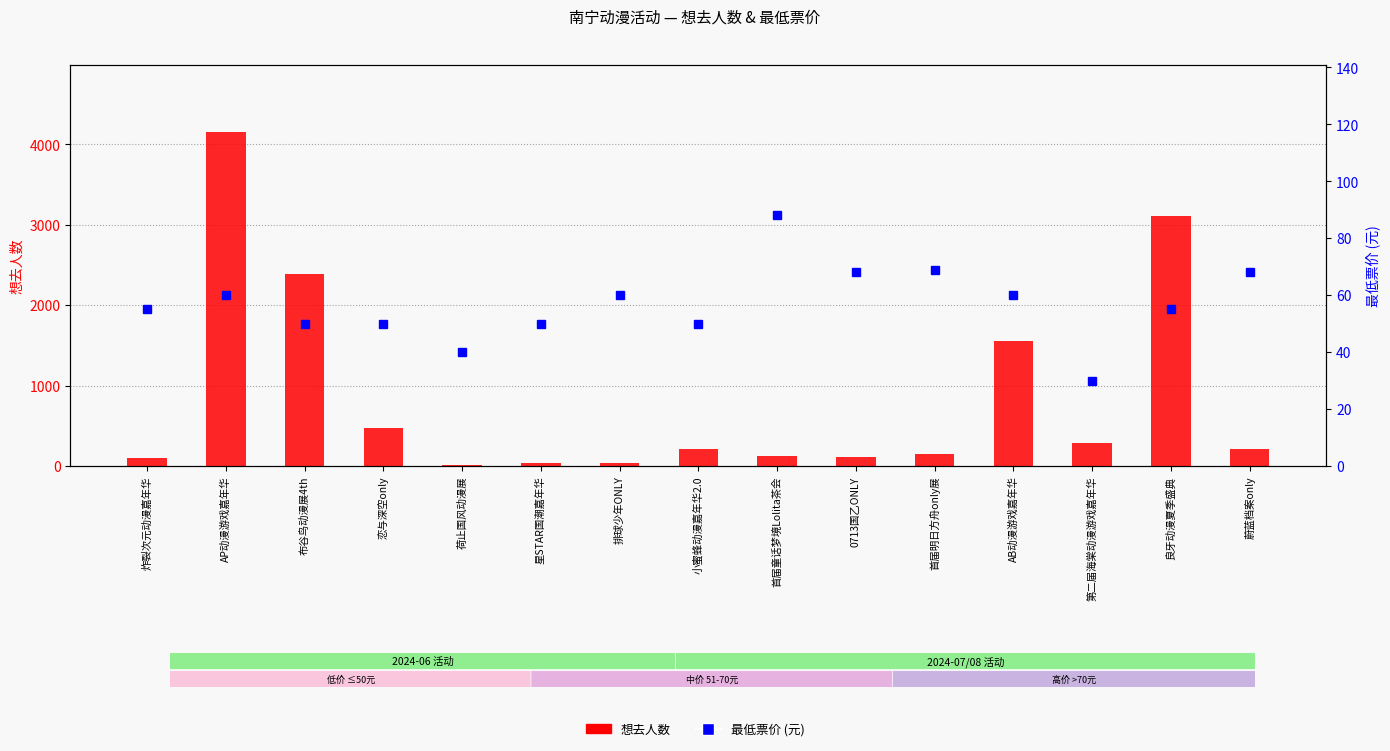

True or false: 想去人数 has a value of 18 at 星STAR国潮嘉年华.

False